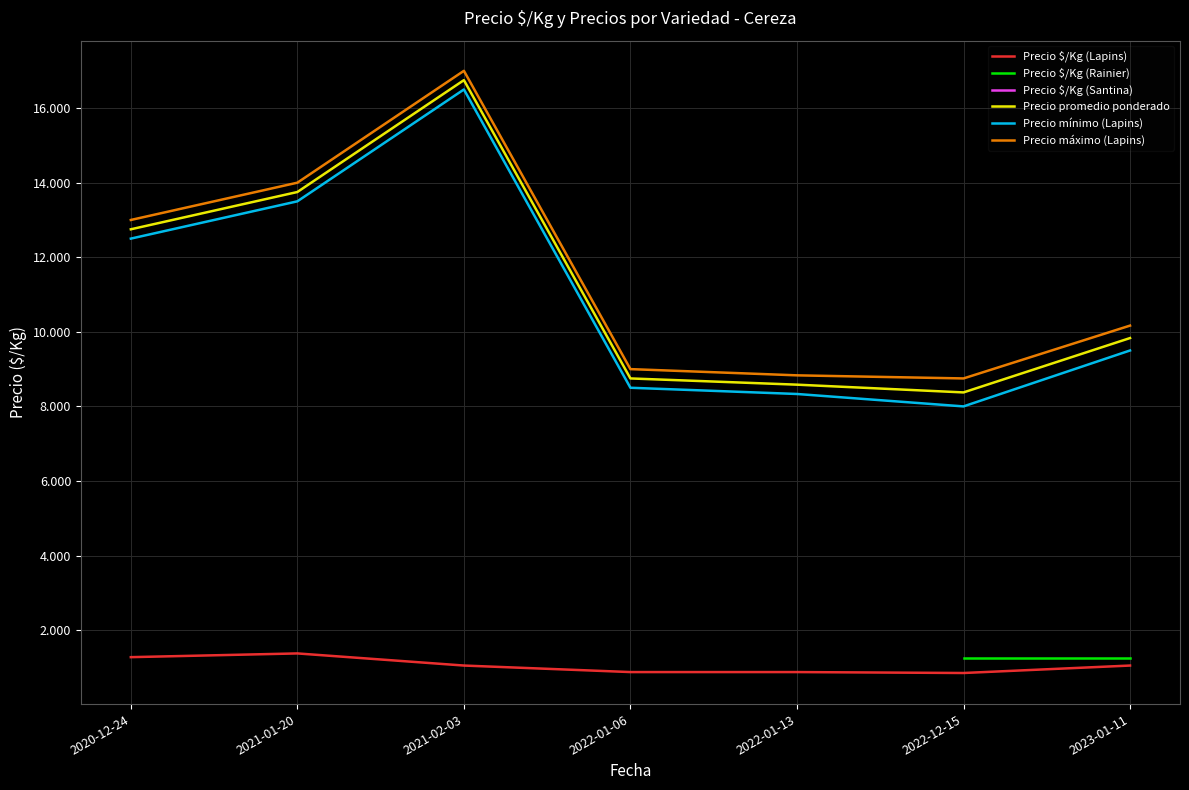

True or false: Precio $/Kg (Lapins) and Precio máximo (Lapins) intersect in this chart.

False